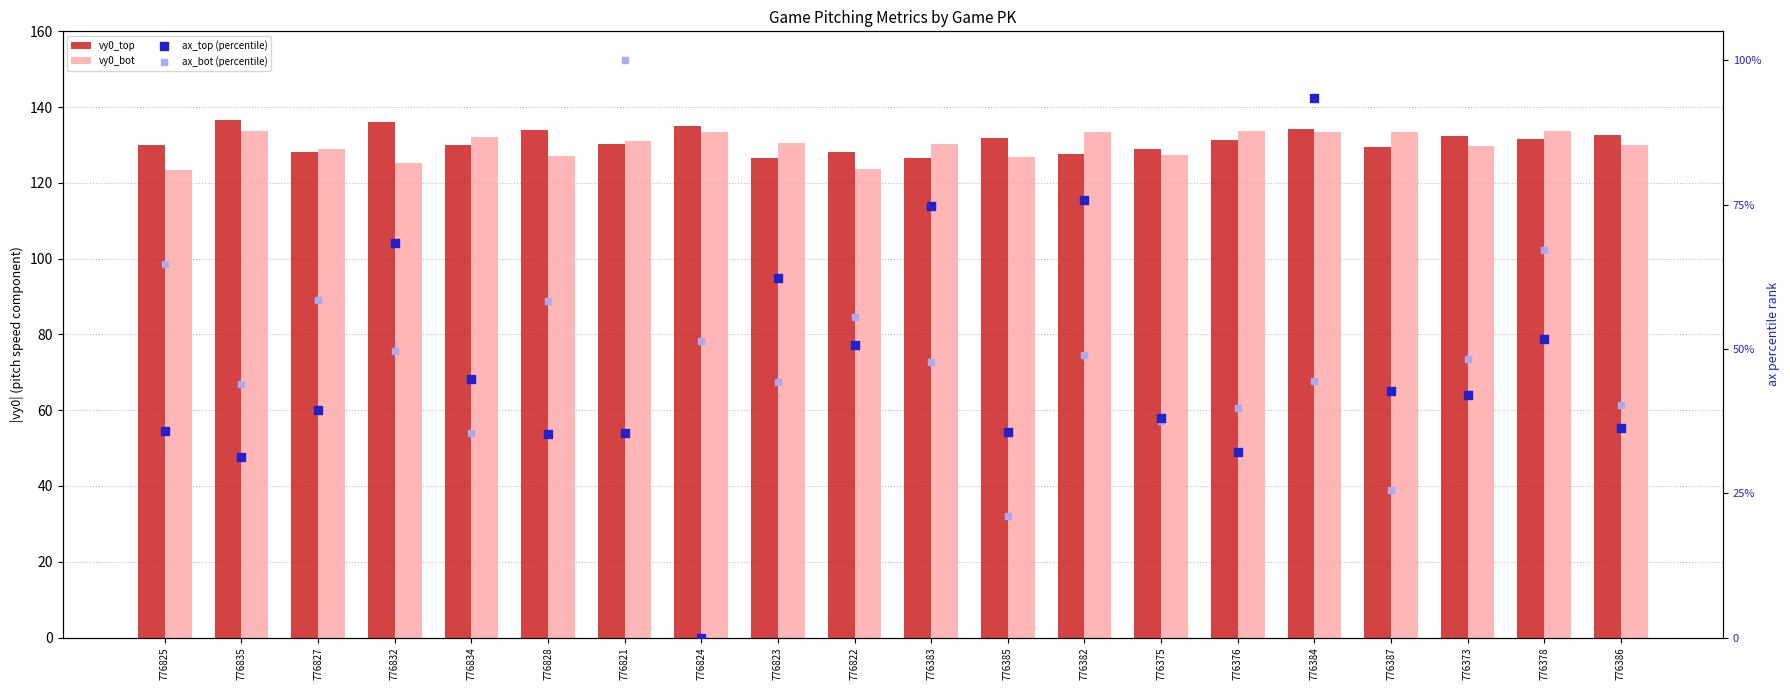

At which category is the sum across all series the highest?

776384